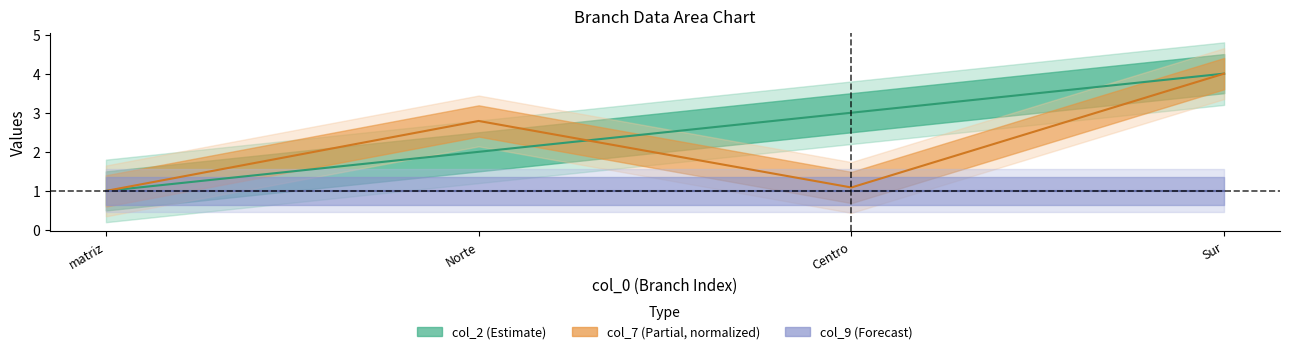

Which has a higher value, Sur or Centro?

Sur